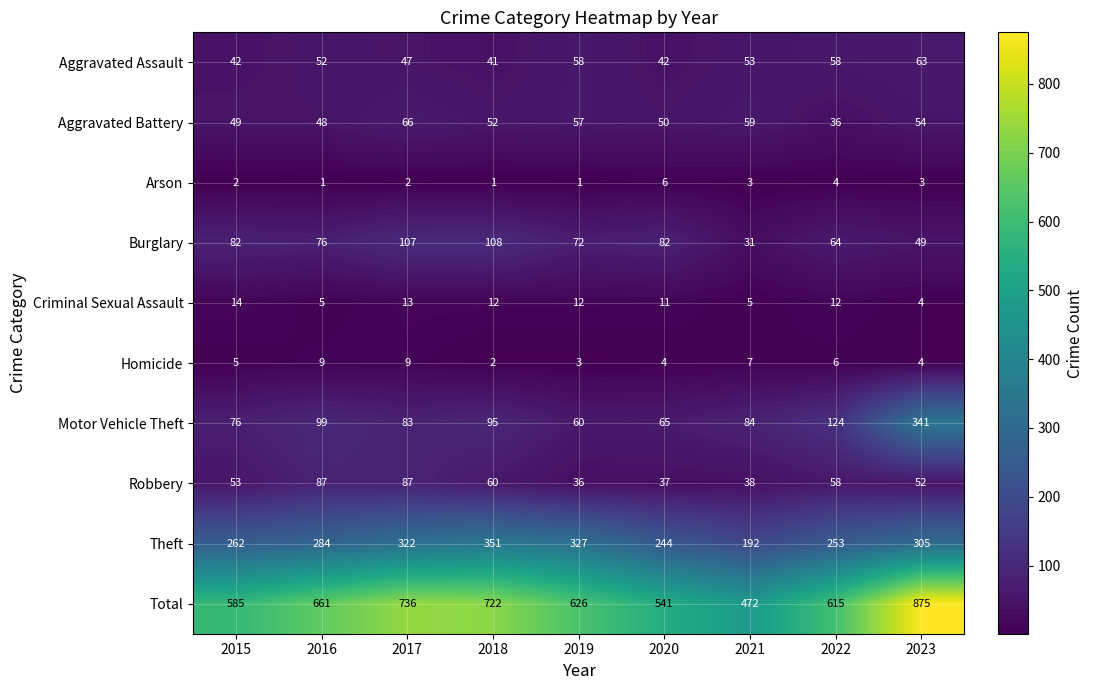

At which category is the sum across all series the highest?

2023